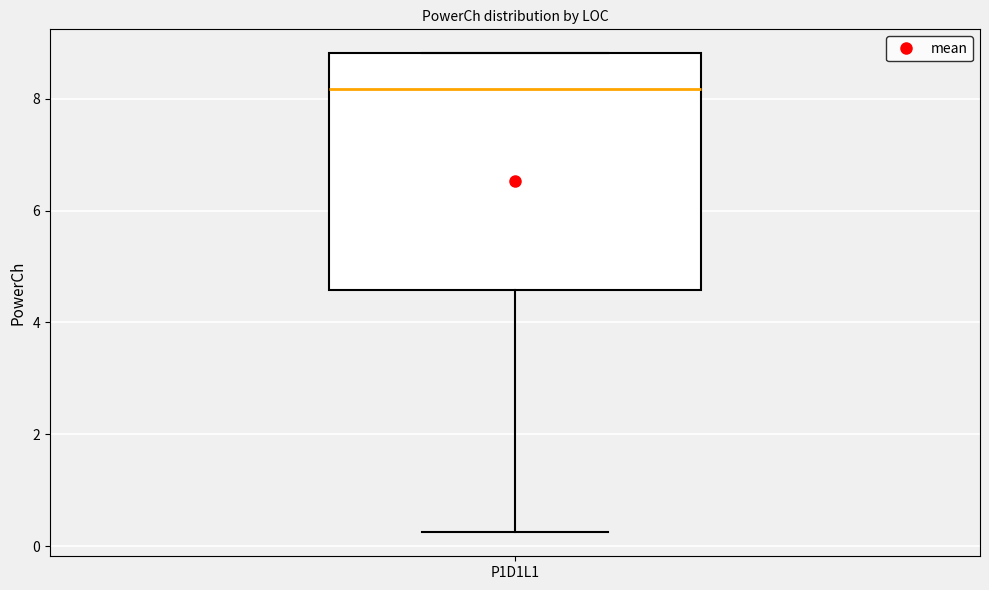

Transcribe this box plot: give where the median line is, the range the box spans, and where the two whiskers end, as read against the y-axis. The values are not printed on the chart, so give them approximately, as read against the axis.

median 8.2, box 4.6 to 8.8, whiskers 0.2 to 8.8